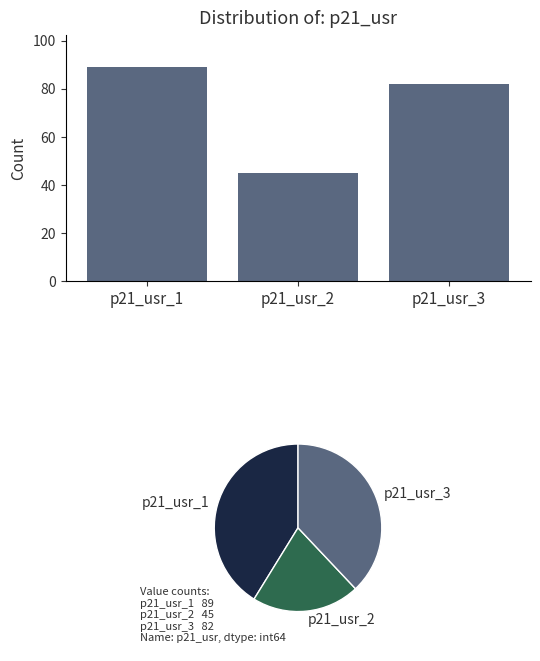

Reading left to right, what are all the values shown in this chart?

89	45	82